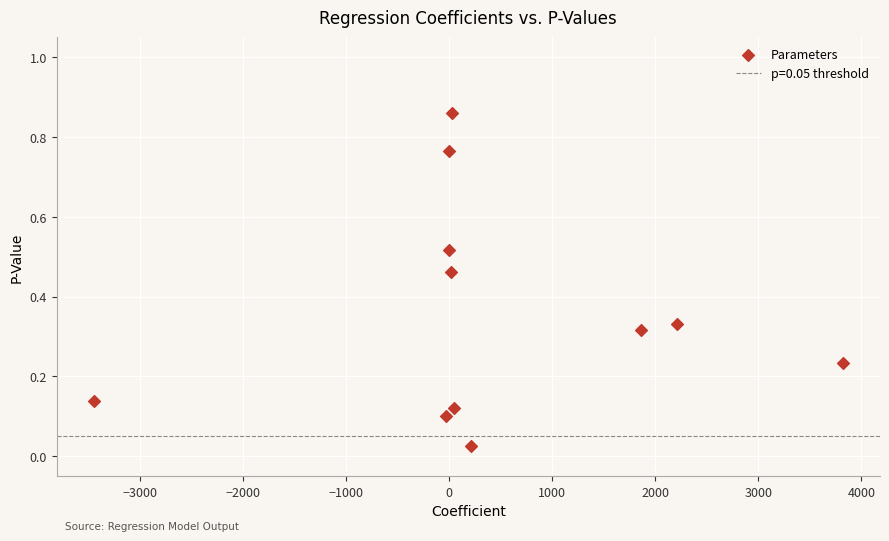

What is the average Y value?

0.4